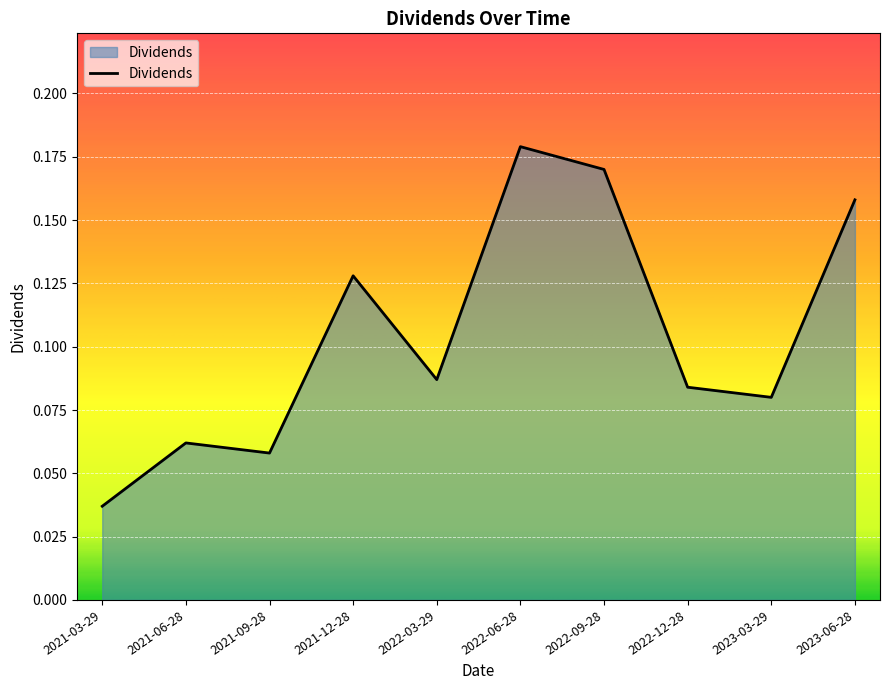

Between 2022-06-28 and 2022-12-28, which is larger?

2022-06-28